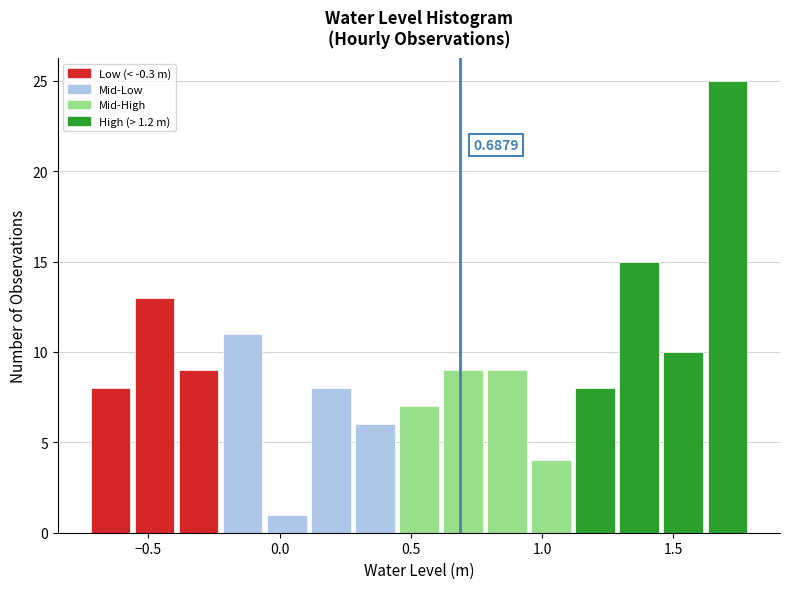

Around what value on the x-axis is the tallest bar? Give the approximate position of its centre, as read against the axis.

1.70